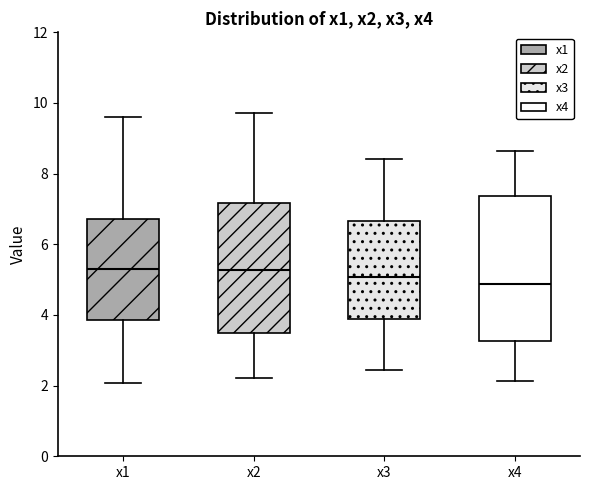

Which box is the tallest, from its lower edge to its upper edge?

x4